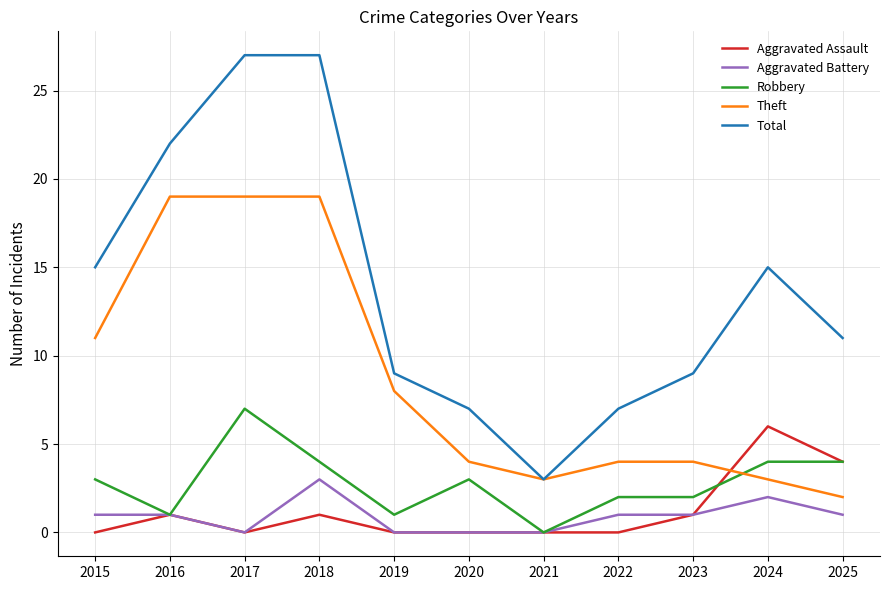

What is the sum of the Theft values at 2017 and 2016?

38